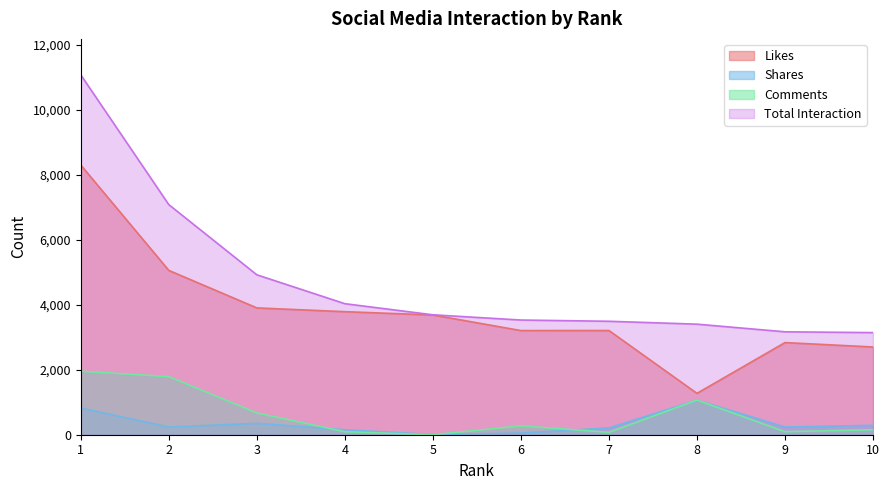

The Likes series shows 3684 at 5. True or false?

True